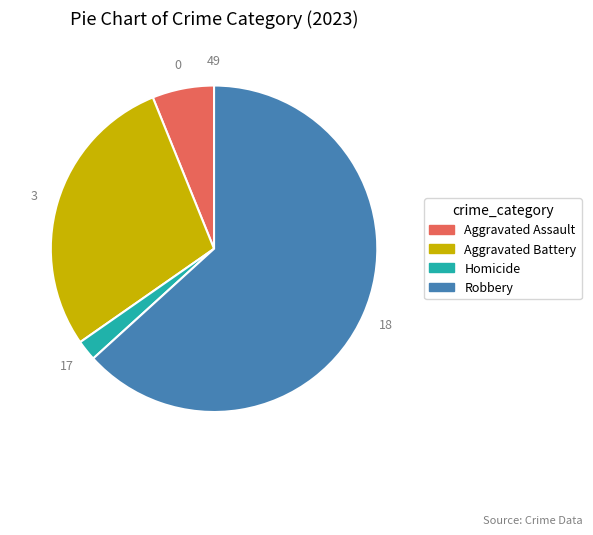

Is there a majority slice in this chart?

Yes